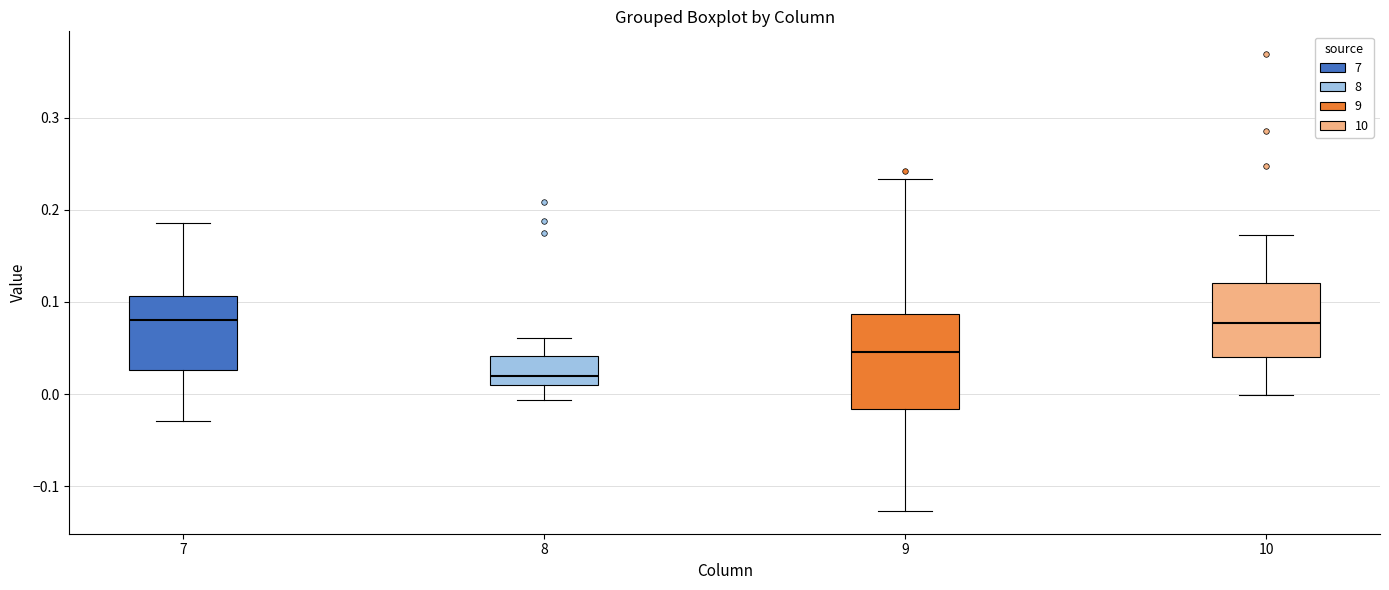

Reading left to right, read every box against the y-axis: the position of its median line, the range the box covers, and the ends of its whiskers. The values are not printed on the chart, so give them approximately, as read against the axis.

7: median 0.08, box 0.03 to 0.11, whiskers -0.03 to 0.19
8: median 0.02, box 0.01 to 0.04, whiskers -0.01 to 0.06
9: median 0.05, box -0.02 to 0.09, whiskers -0.13 to 0.23
10: median 0.08, box 0.04 to 0.12, whiskers 0.00 to 0.17